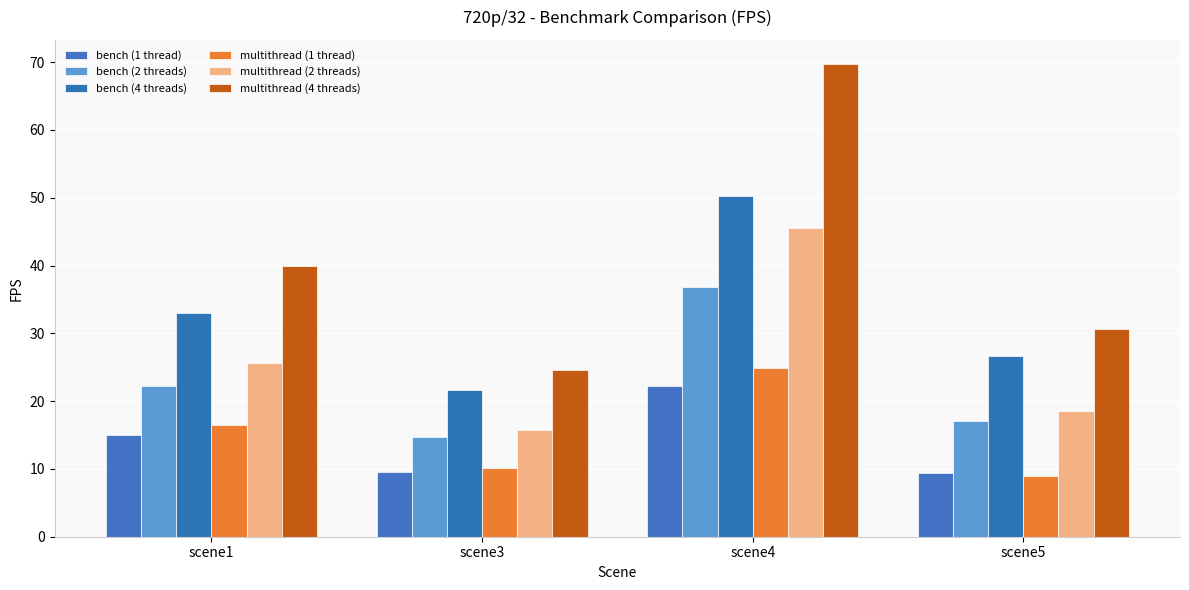

Reading left to right, extract all data points from this chart.

bench (1 thread): scene1=14.9	scene3=9.6	scene4=22.2	scene5=9.4
bench (2 threads): scene1=22.3	scene3=14.7	scene4=36.9	scene5=17.0
bench (4 threads): scene1=33.0	scene3=21.7	scene4=50.3	scene5=26.7
multithread (1 thread): scene1=16.5	scene3=10.1	scene4=24.9	scene5=8.9
multithread (2 threads): scene1=25.6	scene3=15.8	scene4=45.6	scene5=18.5
multithread (4 threads): scene1=40.0	scene3=24.6	scene4=69.8	scene5=30.6